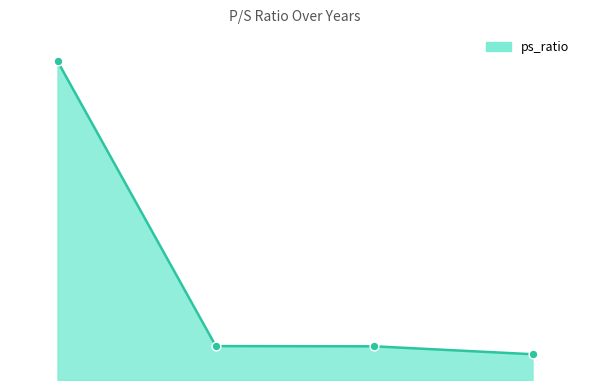

Does the chart have visible grid lines?

No